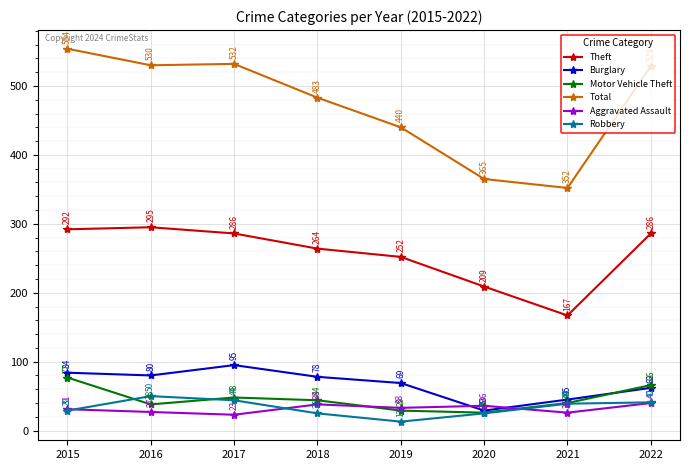

Reading right to left, extract all data points from this chart.

Theft: 2022=286	2021=167	2020=209	2019=252	2018=264	2017=286	2016=295	2015=292
Burglary: 2022=62	2021=45	2020=29	2019=69	2018=78	2017=95	2016=80	2015=84
Motor Vehicle Theft: 2022=66	2021=40	2020=26	2019=29	2018=44	2017=48	2016=38	2015=77
Total: 2022=529	2021=352	2020=365	2019=440	2018=483	2017=532	2016=530	2015=554
Aggravated Assault: 2022=40	2021=26	2020=36	2019=33	2018=38	2017=23	2016=27	2015=31
Robbery: 2022=41	2021=39	2020=25	2019=13	2018=25	2017=44	2016=50	2015=29